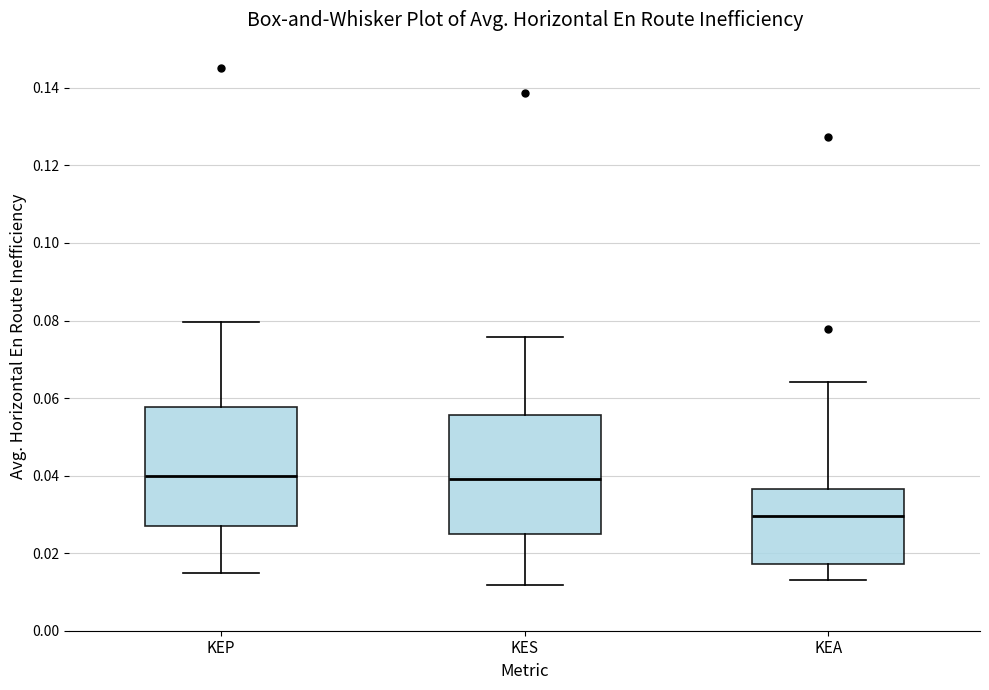

Where does the upper whisker of the box for KES end on the y-axis? The values are not printed on the chart, so give them approximately, as read against the axis.

0.076